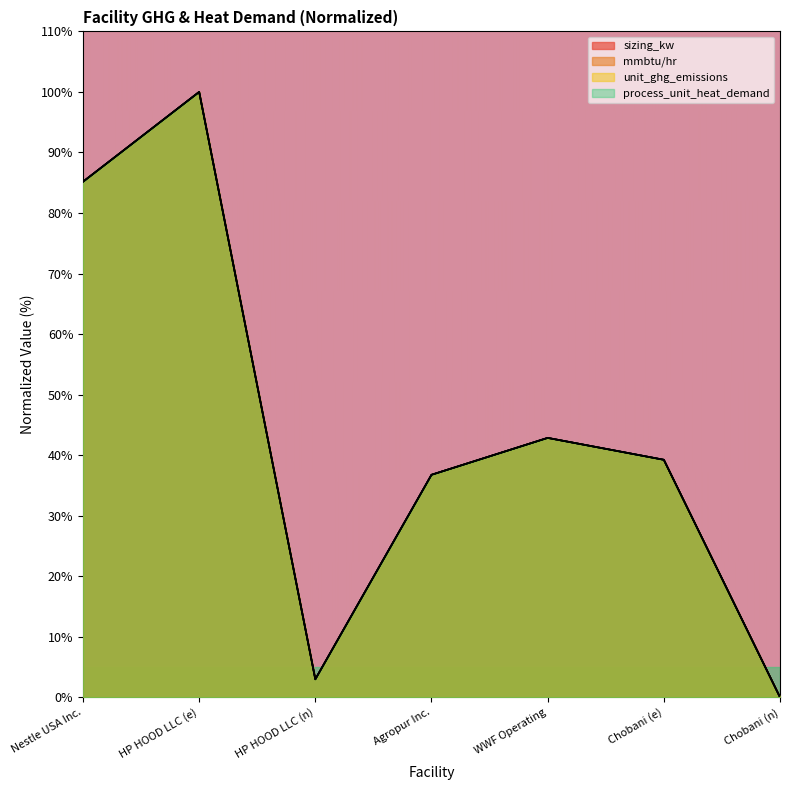

What is the maximum value shown in the chart?

100.0